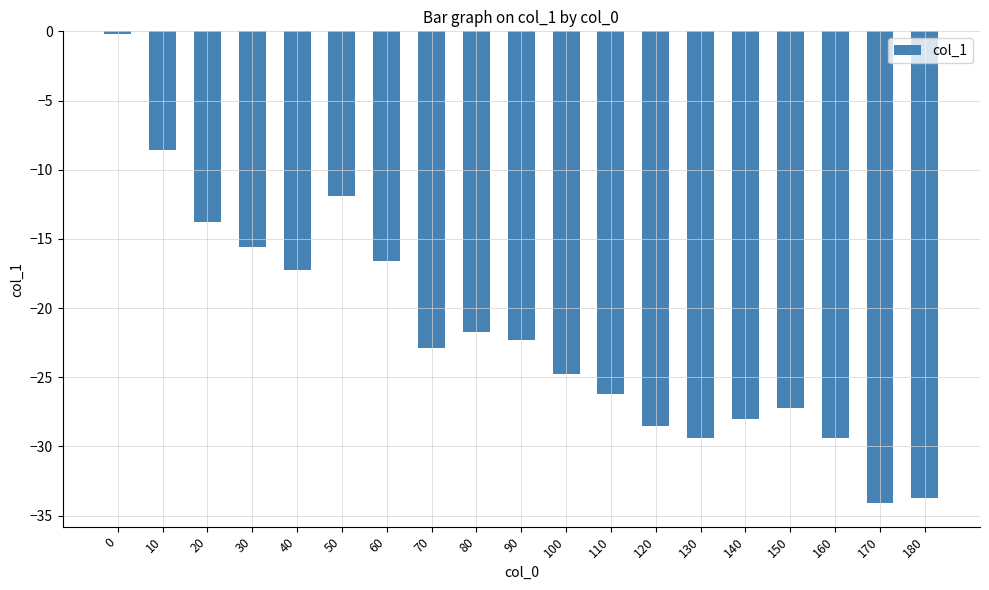

What is the value of the 9th bar from the left?

-21.7